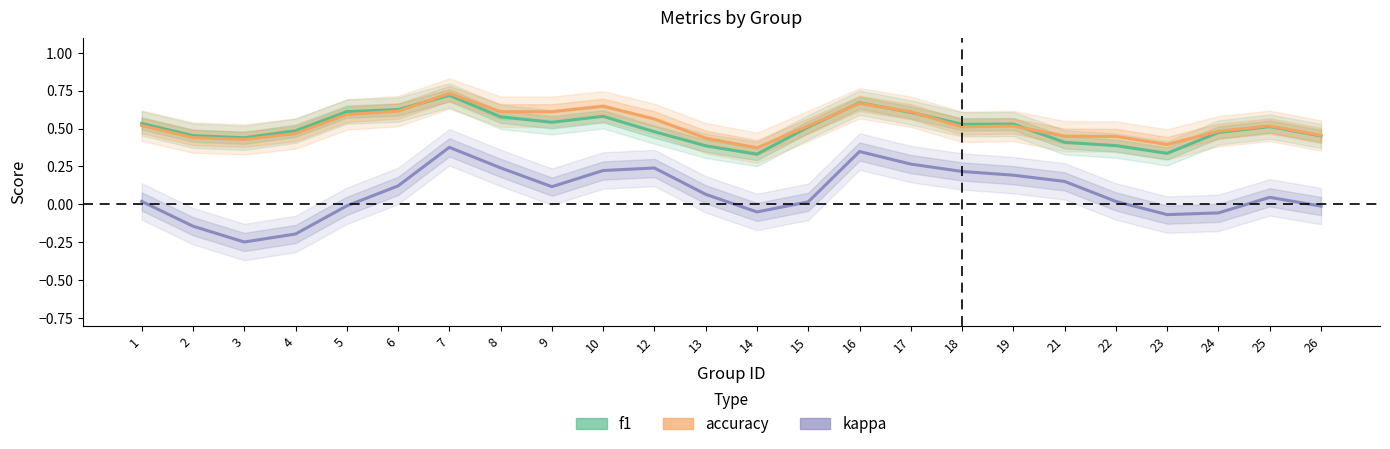

What is the difference between the highest and lowest values at 26?

0.5